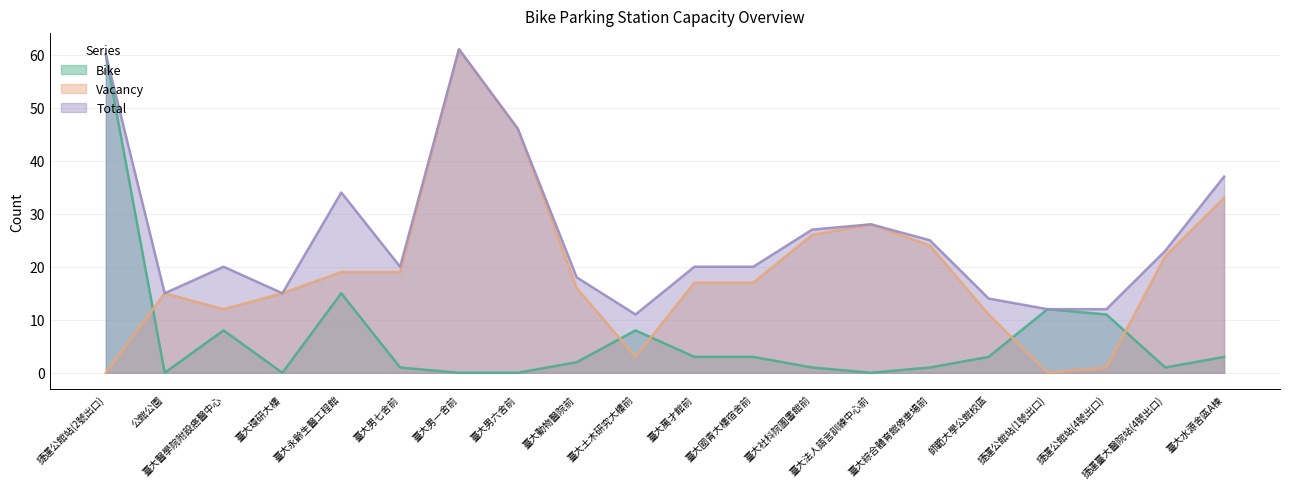

At which category does Vacancy reach its first local peak?

公館公園